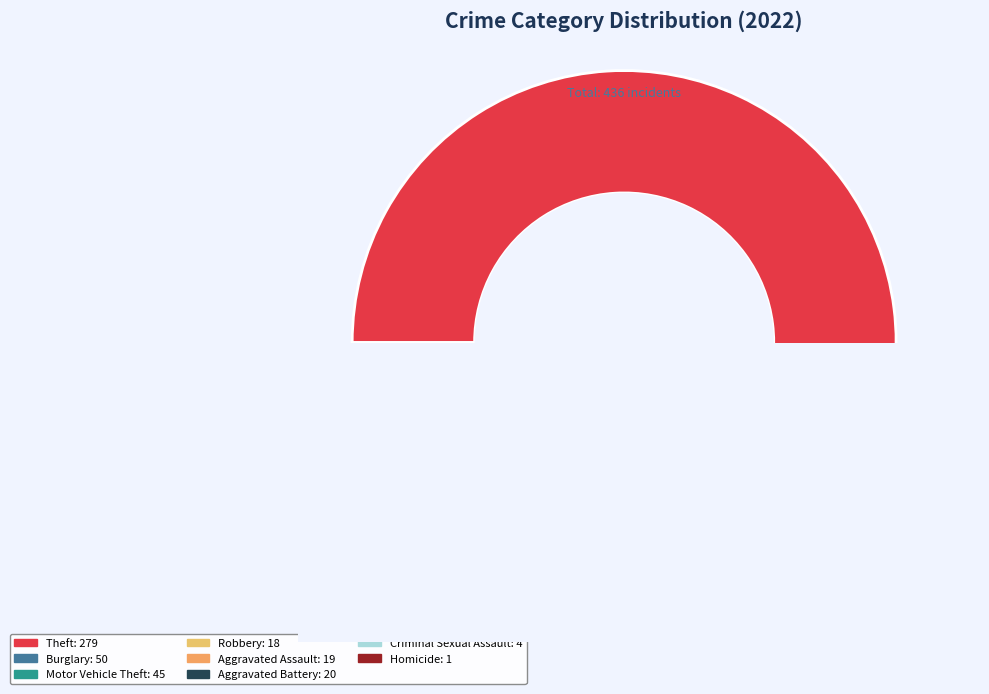

Which has a higher value, Homicide or Robbery?

Robbery